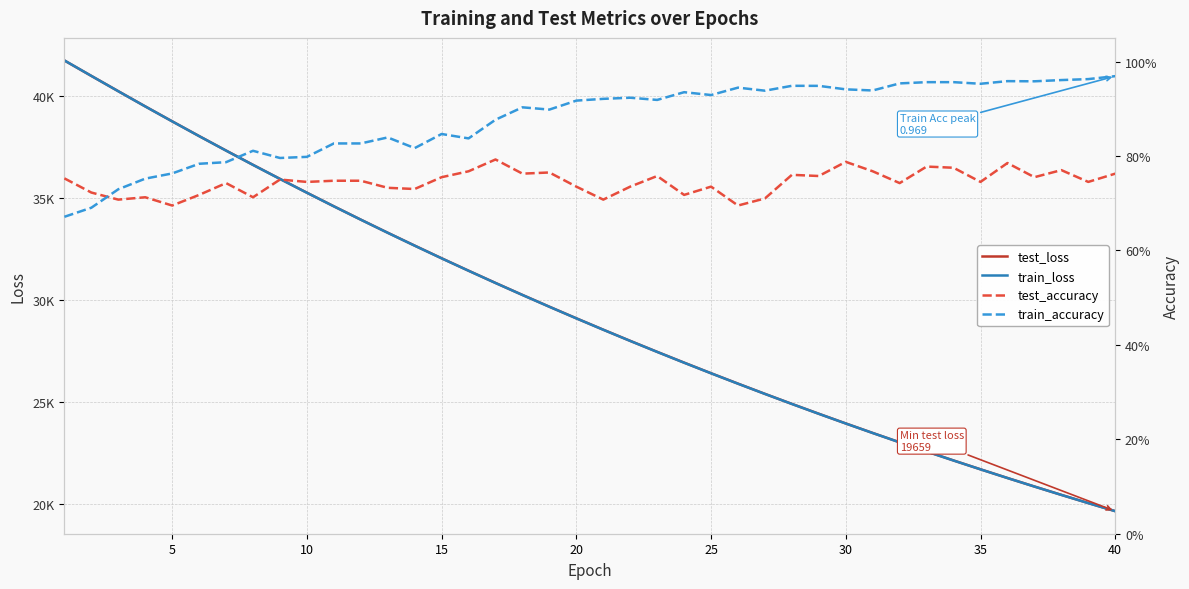

What is the average value of the train_accuracy series?

0.9